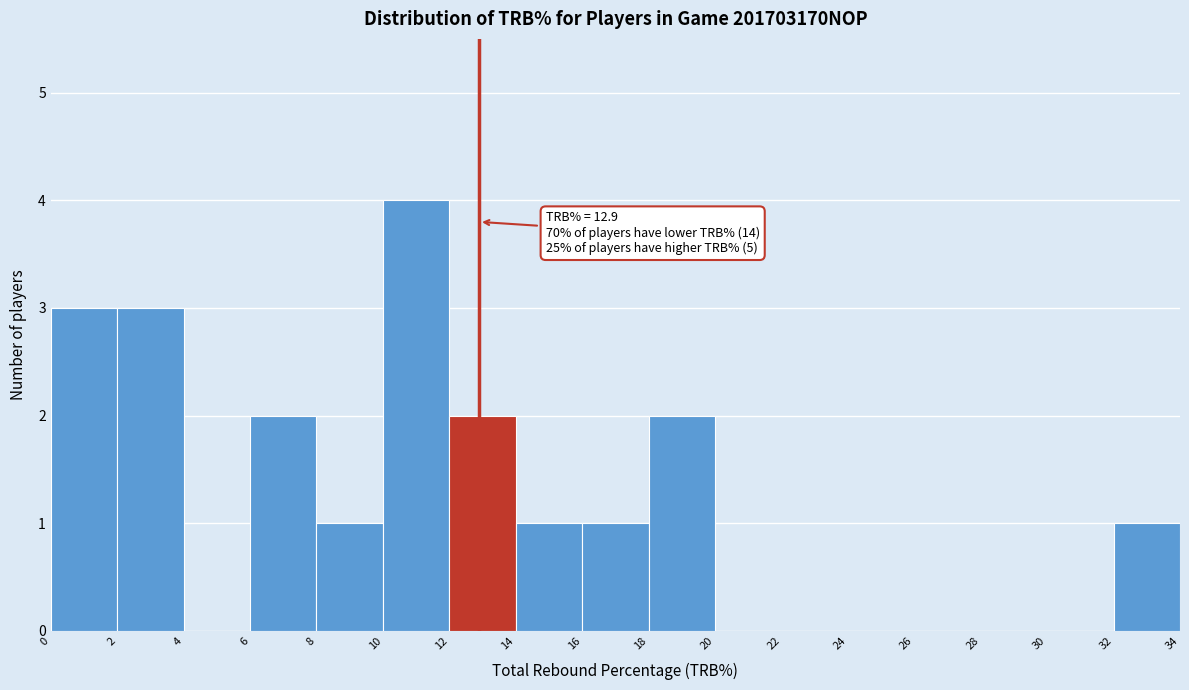

Over which range of the x-axis is the bar tallest?

10 to 12